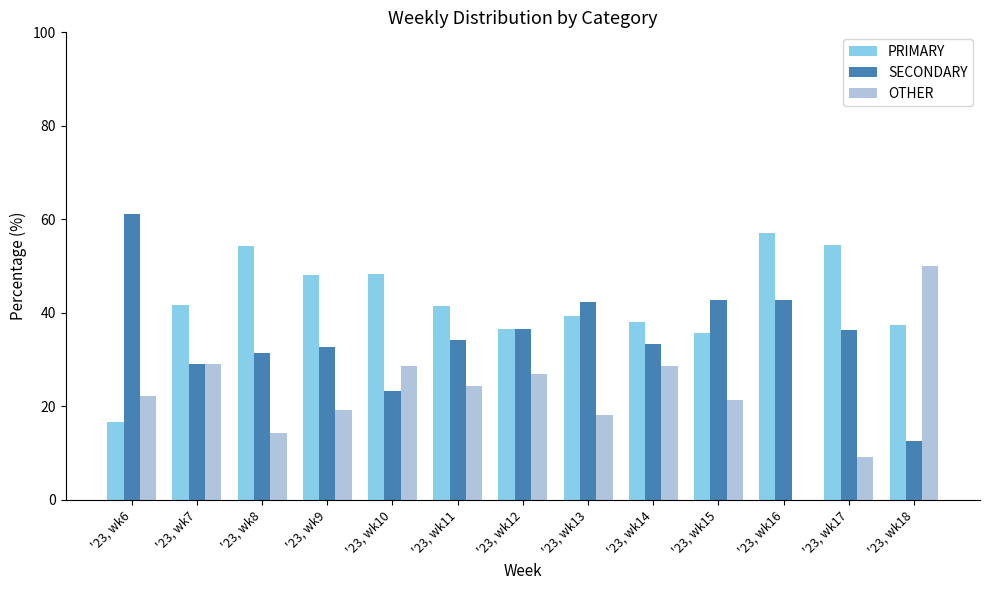

Does the chart contain stacked bars?

No